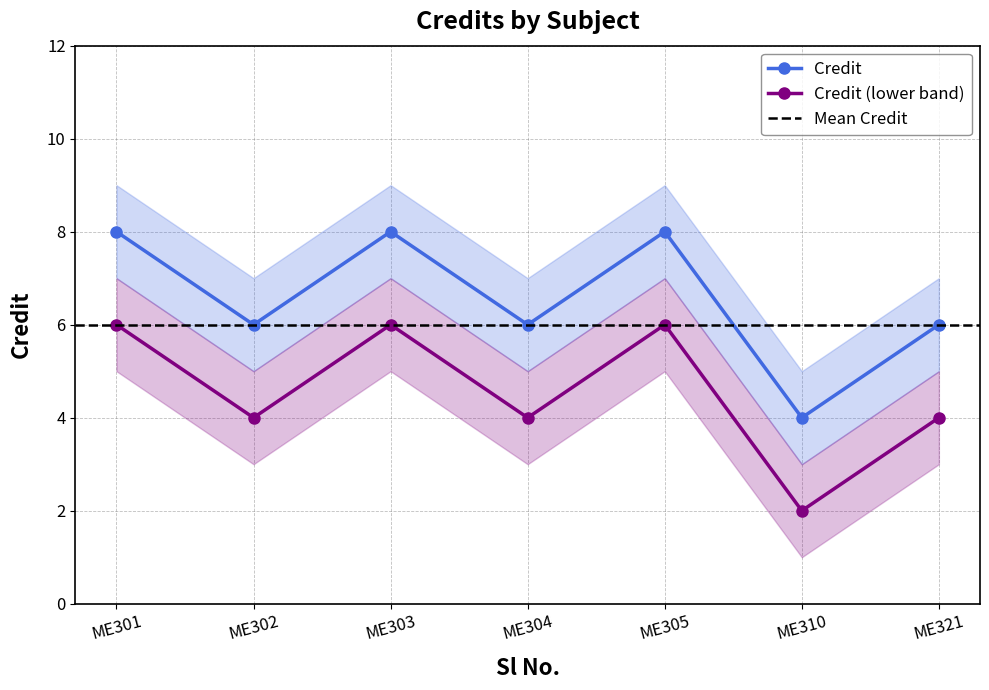

True or false: Credit and Credit (lower band) intersect in this chart.

False